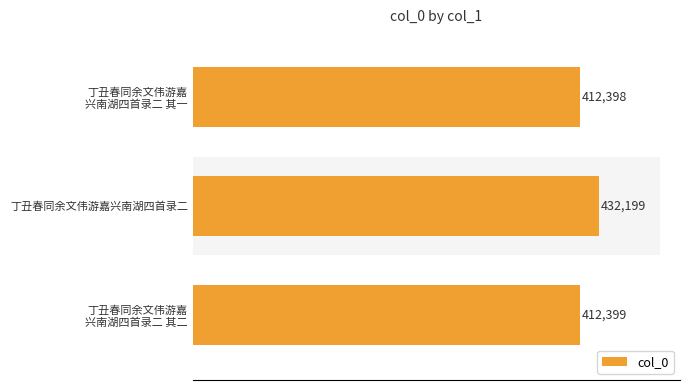

What is the greatest value displayed?

432199